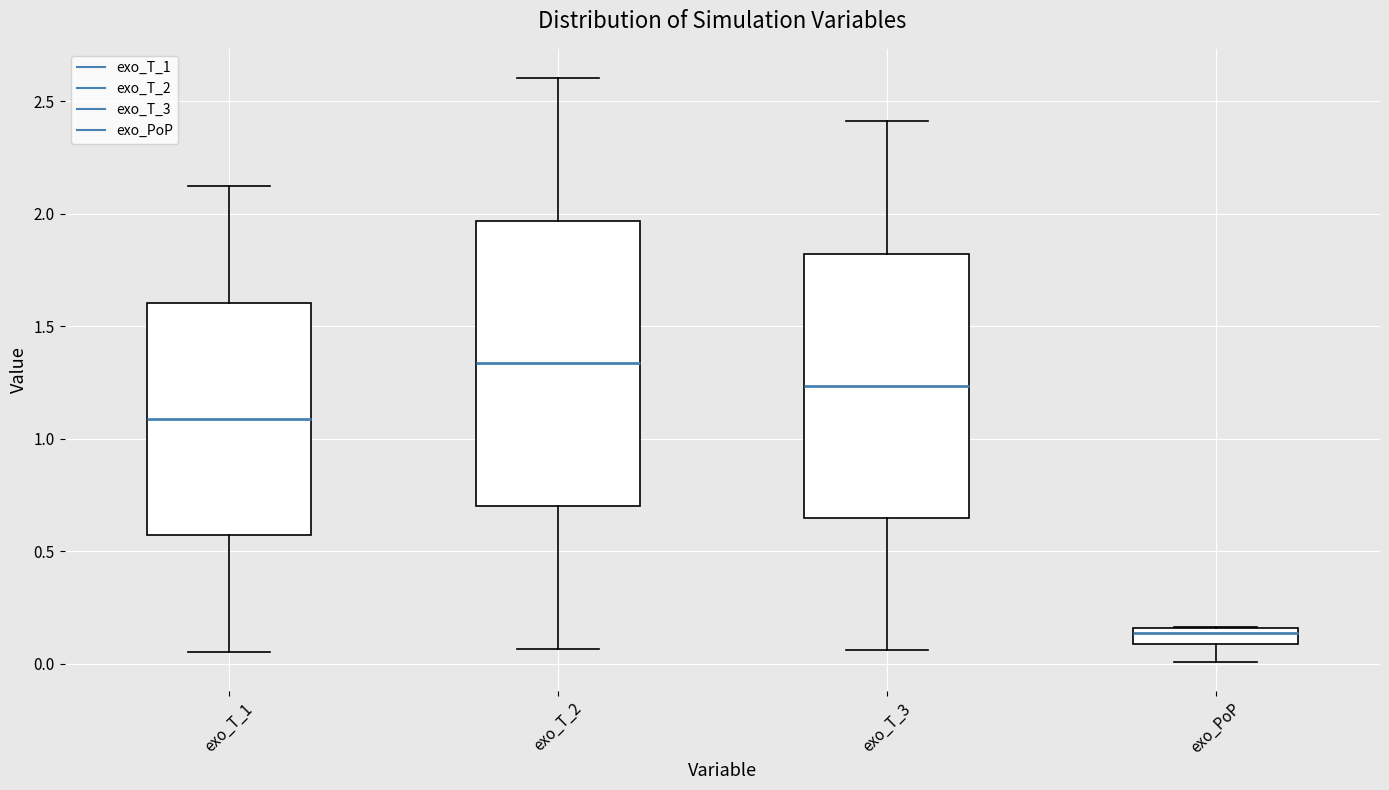

Comparing the boxes themselves (not the whiskers), which one is the tallest?

exo_T_2